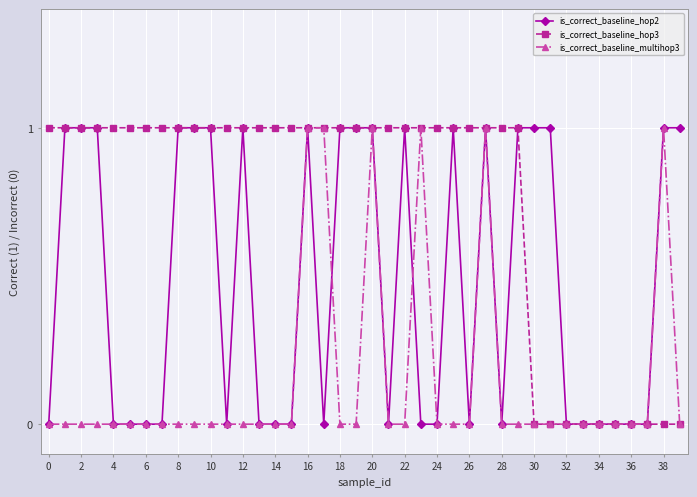

Does the chart display data point markers on the line(s)?

Yes